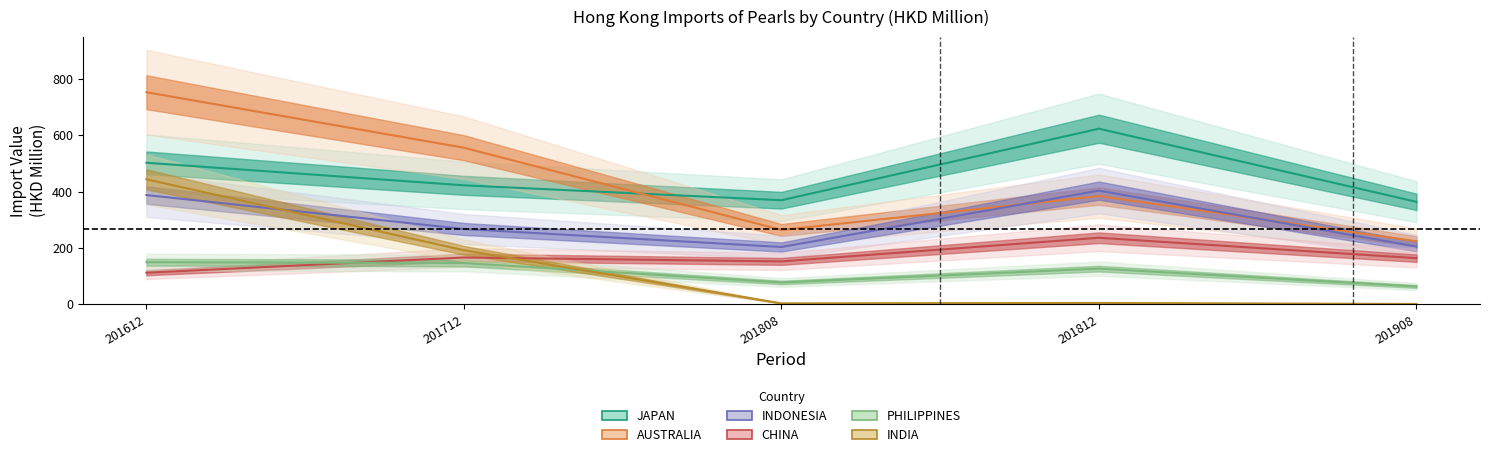

List the labels in order of PHILIPPINES value, largest first.

201612, 201712, 201812, 201808, 201908